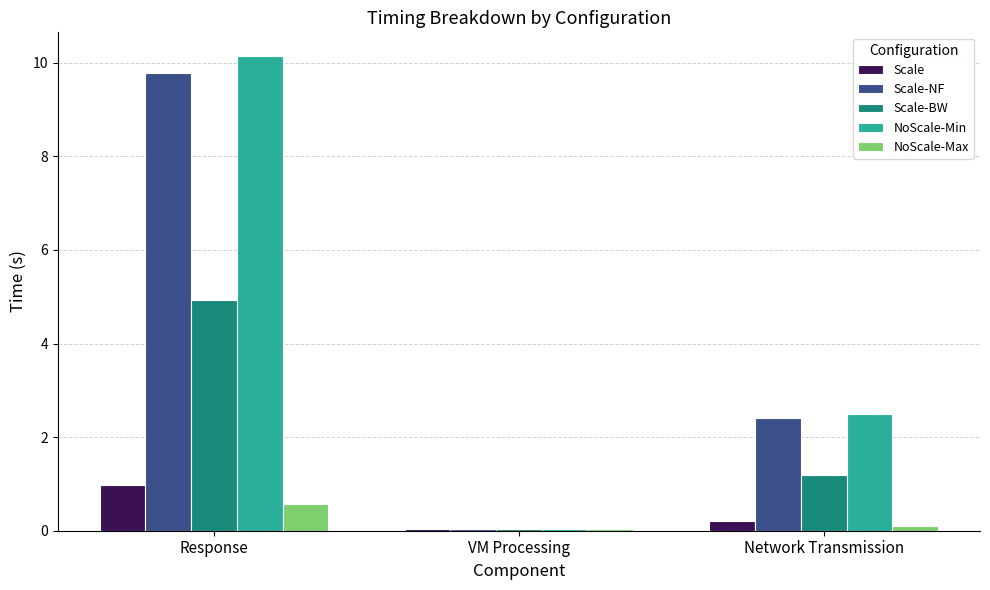

What is the total value across all series at Response?

26.4